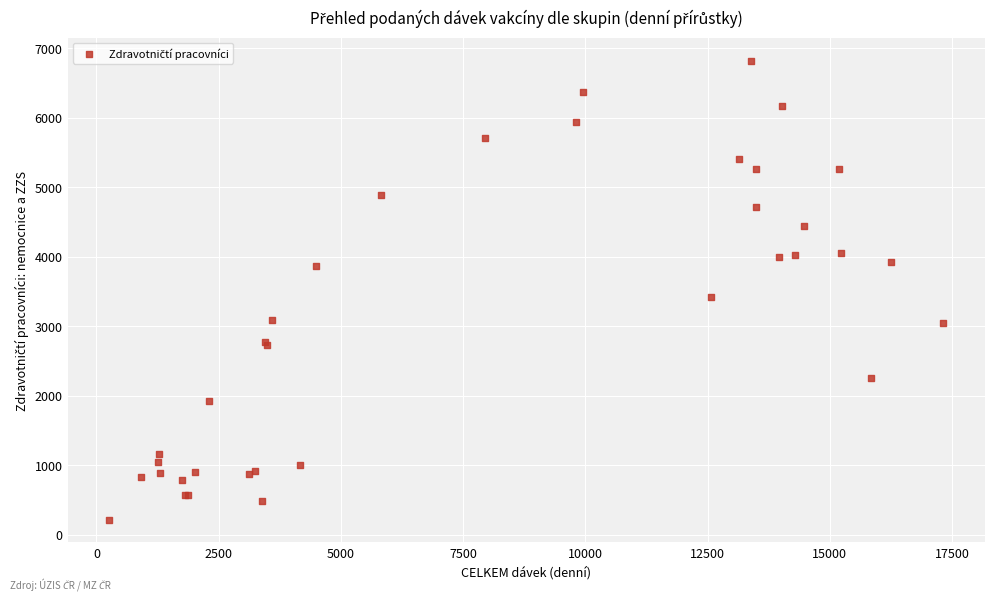

What Y value in the scatter plot is closest to 3521?

3417